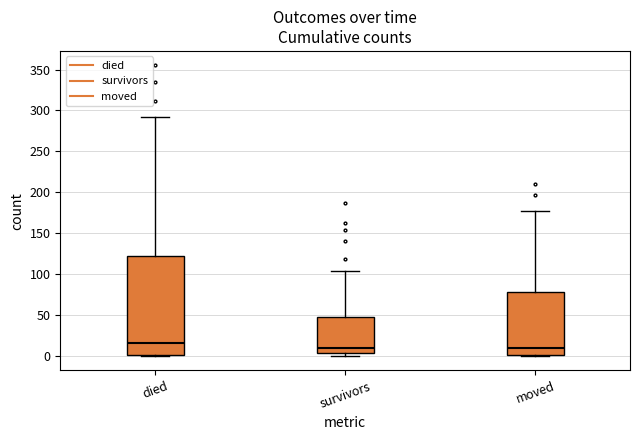

Reading left to right, transcribe this box plot: for each box, give where its median line is, the range the box spans, and where its two whiskers end, as read against the y-axis. The values are not printed on the chart, so give them approximately, as read against the axis.

died: median 15, box 0 to 120, whiskers 0 to 290
survivors: median 10, box 5 to 50, whiskers 0 to 105
moved: median 10, box 0 to 80, whiskers 0 to 175